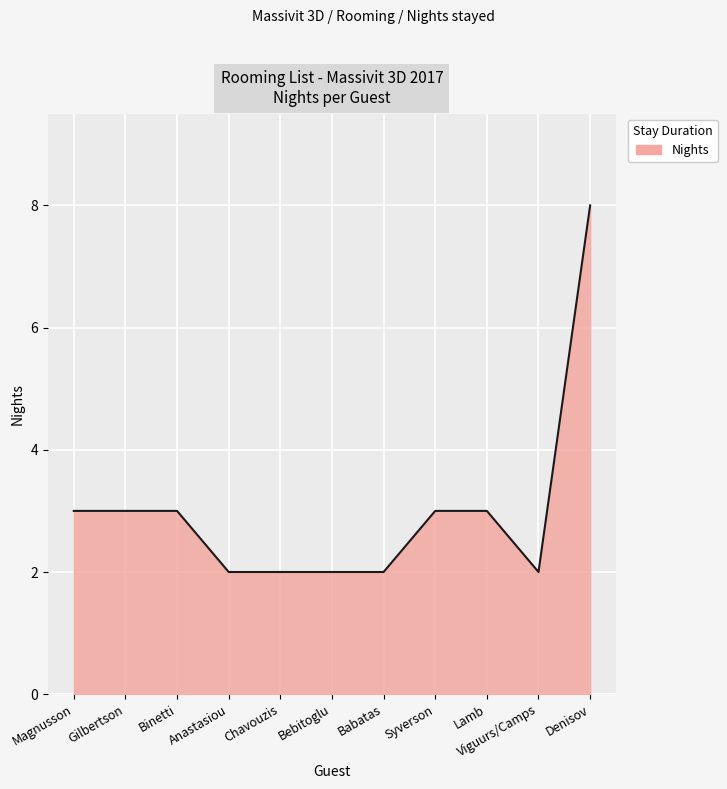

What is the sum of the values at Lamb and Syverson?

6